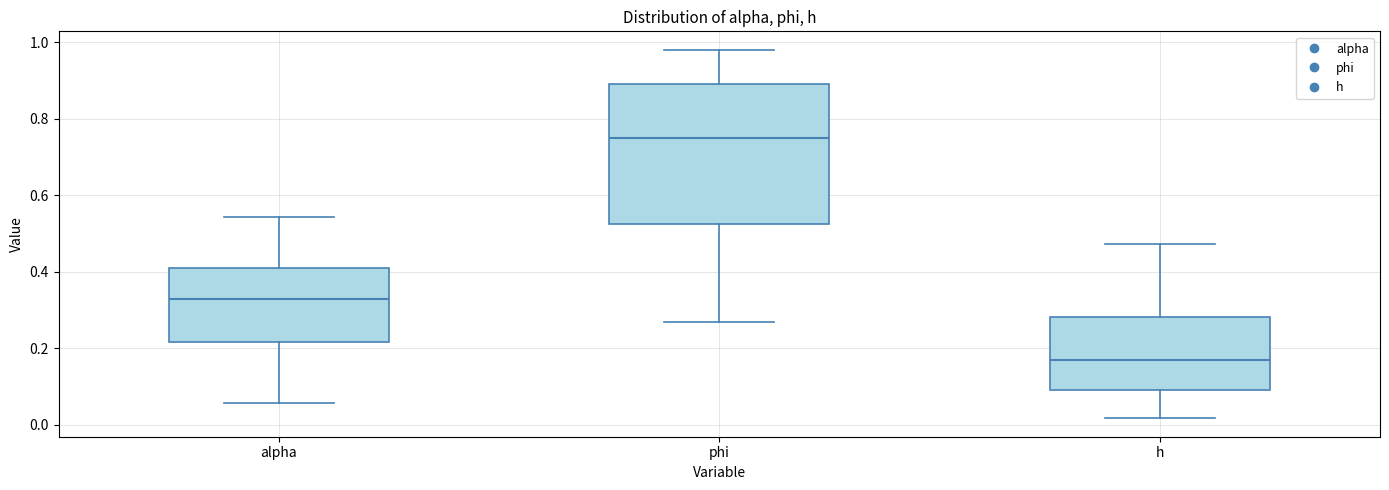

Where does the upper whisker of the box for phi end on the y-axis? The values are not printed on the chart, so give them approximately, as read against the axis.

0.98